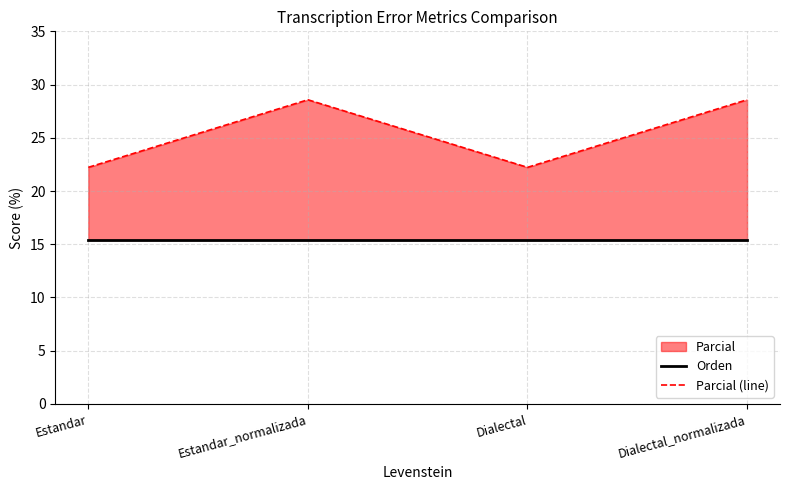

Where is the first local maximum for Parcial (line)?

Estandar_normalizada